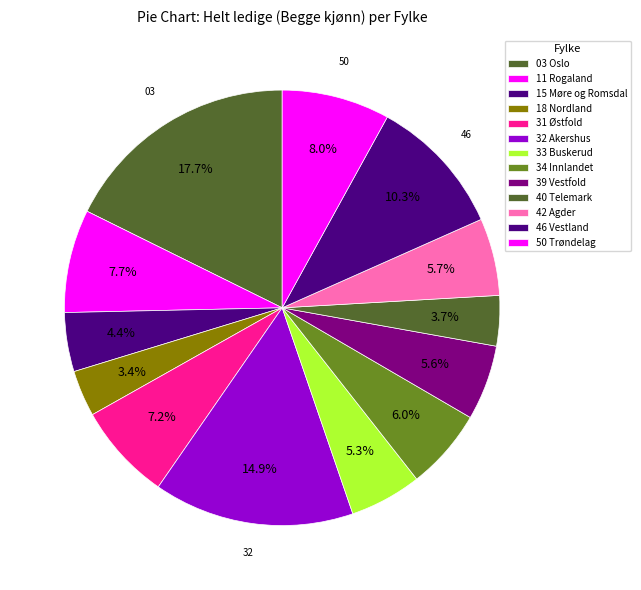

Rank the categories by value from highest to lowest.

03 Oslo, 32 Akershus, 46 Vestland, 50 Trøndelag, 11 Rogaland, 31 Østfold, 34 Innlandet, 42 Agder, 39 Vestfold, 33 Buskerud, 15 Møre og Romsdal, 40 Telemark, 18 Nordland